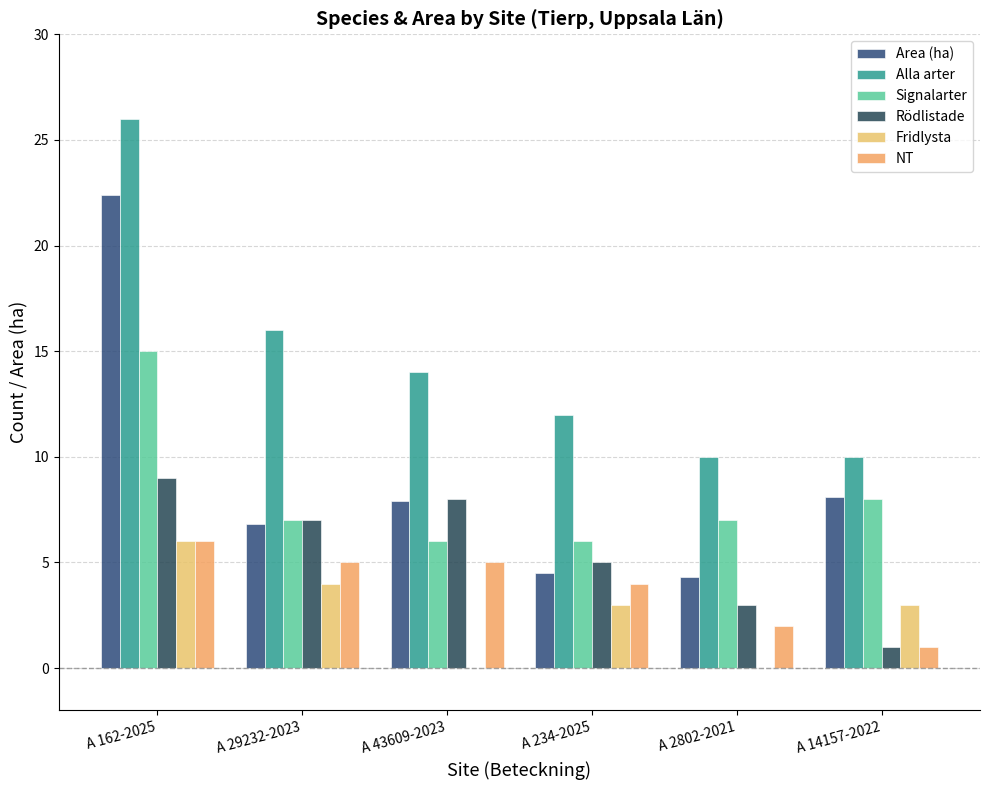

Read the Signalarter value at A 43609-2023.

6.0